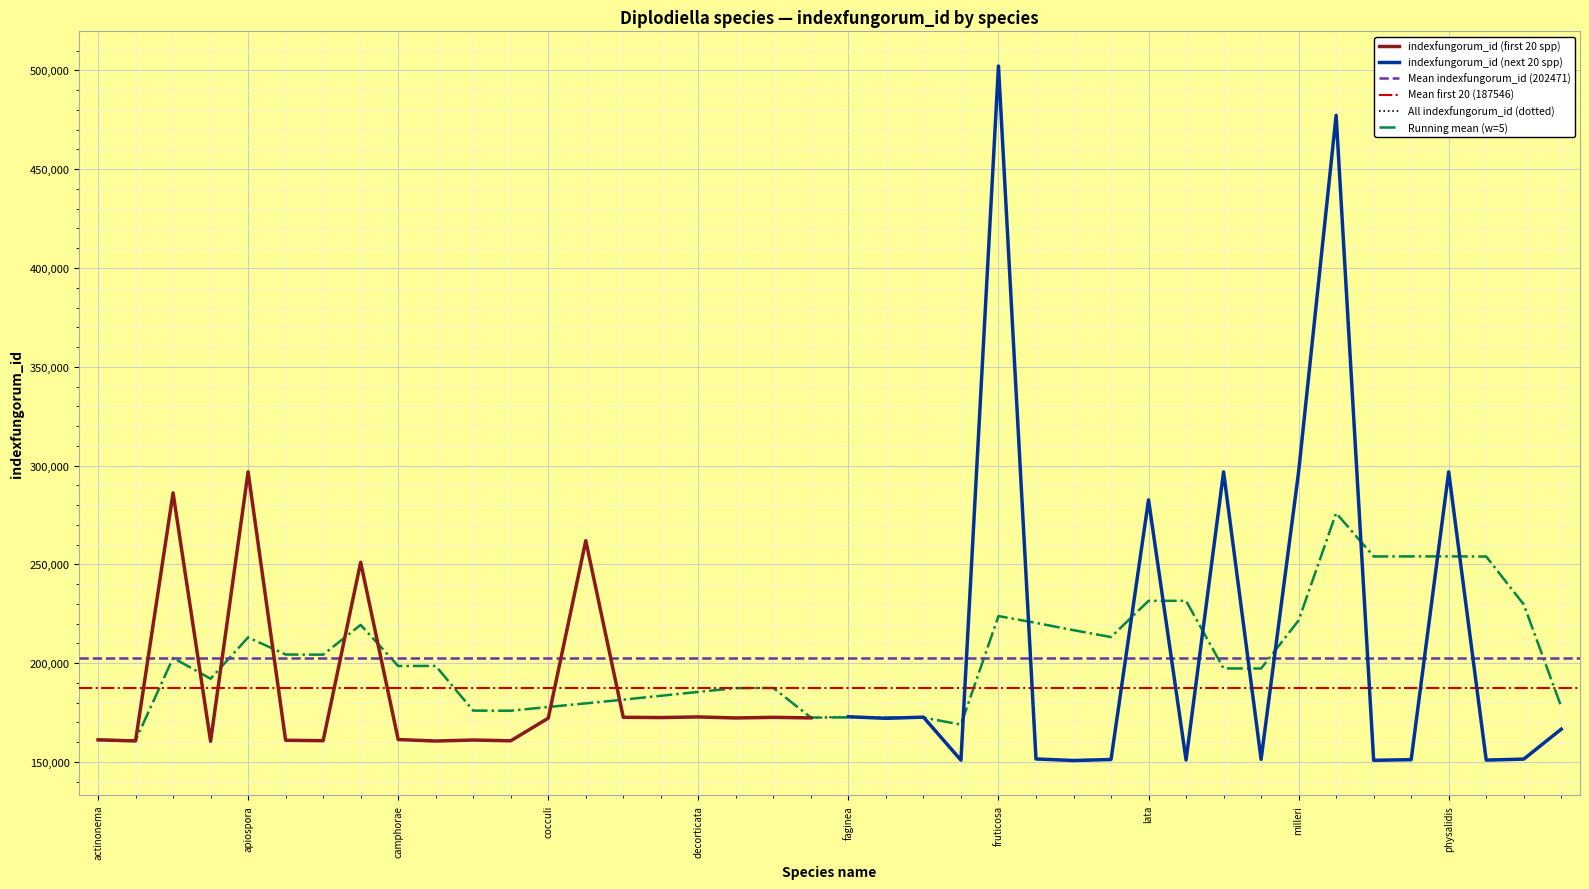

List the labels in order of value, smallest first.

angelicae, cardonia, ampelodesmi, caryotae, banksiae, balanitis, caricae, actinonema, camphorae, cocculi, diversa, dubia, crustacea, donacina, cowdellii, decorticata, brassicae, corni, anatolica, apiospora